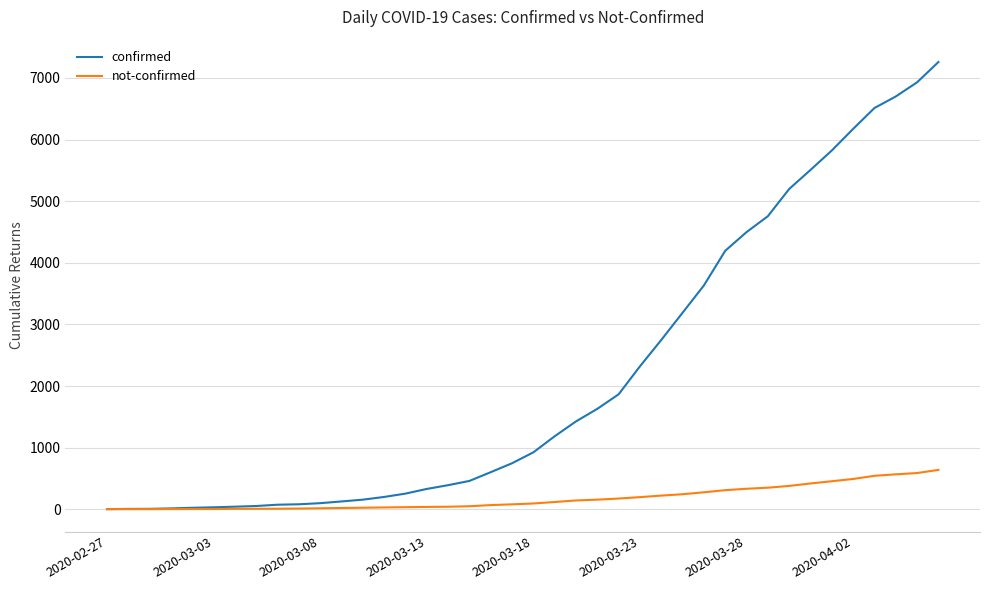

Which series has the largest total across all categories?

confirmed